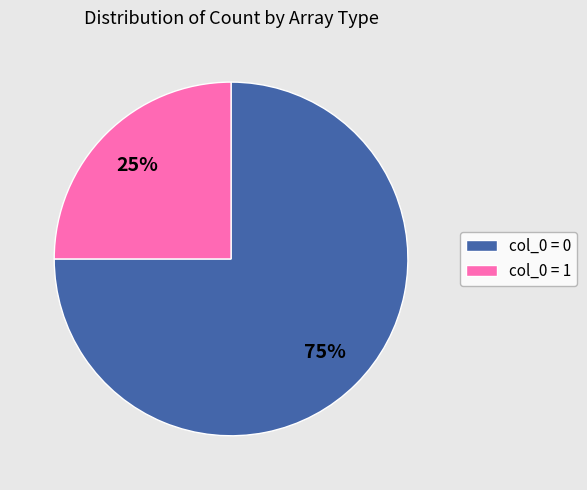

Do col_0 = 1 and col_0 = 0 together represent more than half of the pie?

Yes